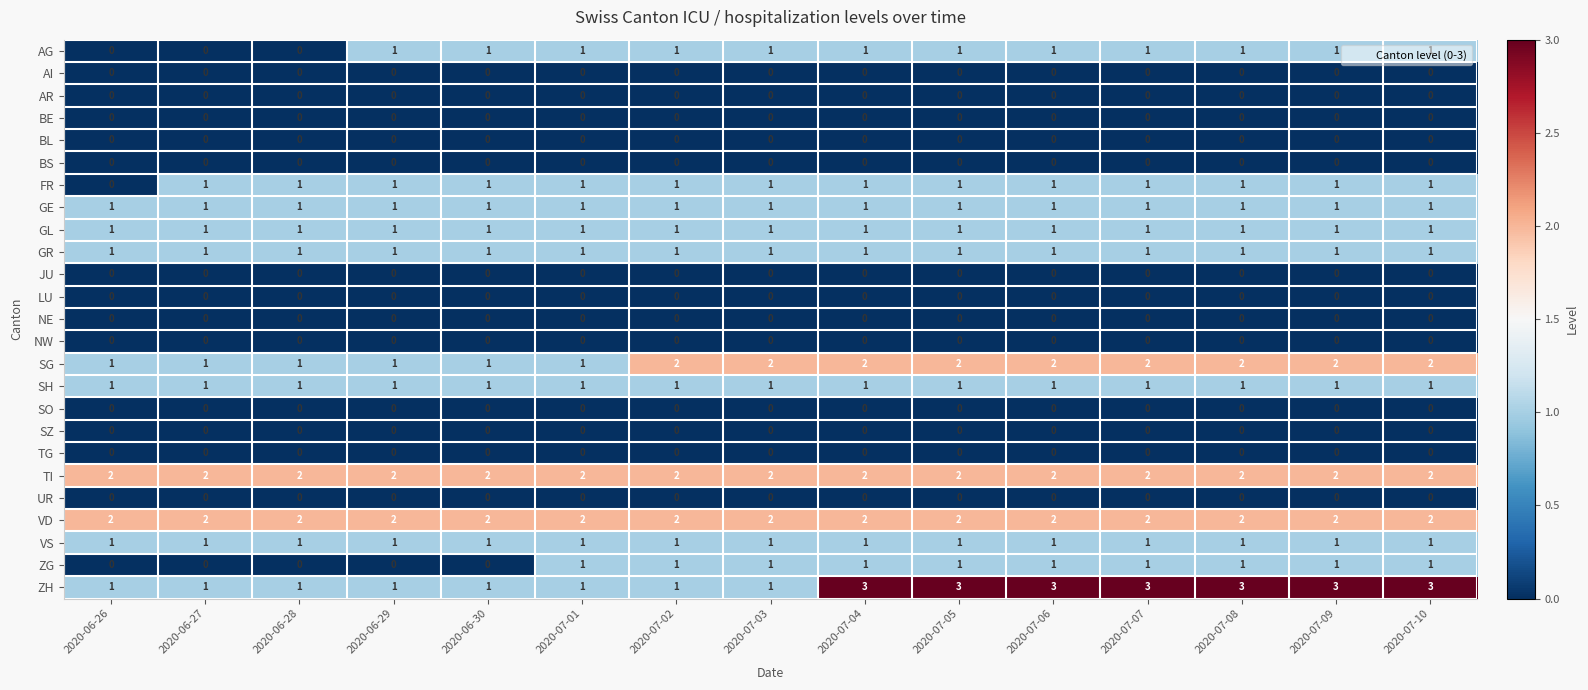

Is it true that BS equals 0 at 2020-07-03?

True